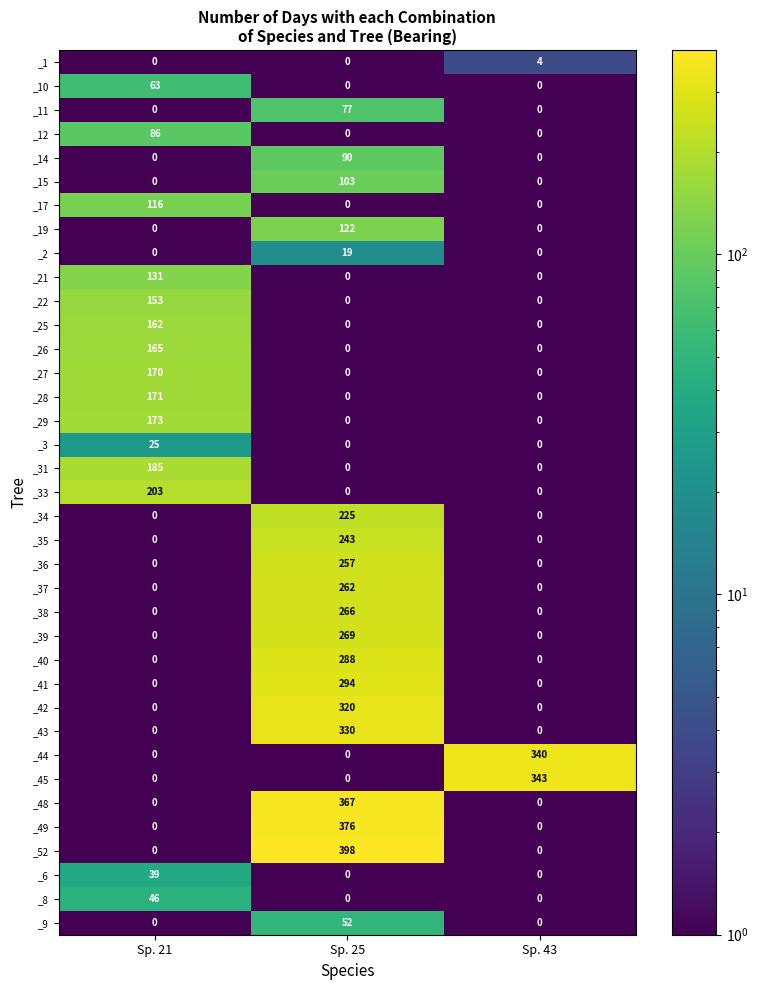

Which series has the largest total across all categories?

_52